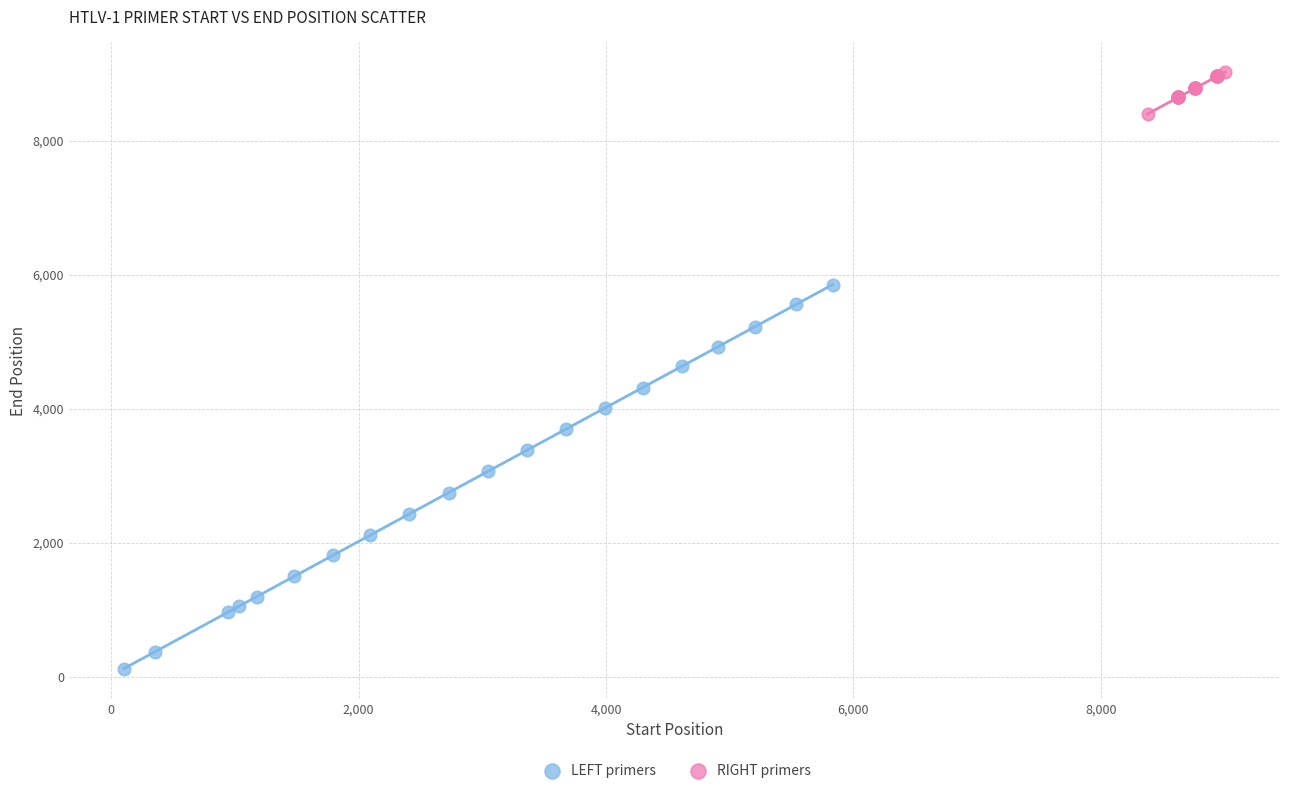

Which series contains the lowest Y value?

LEFT primers